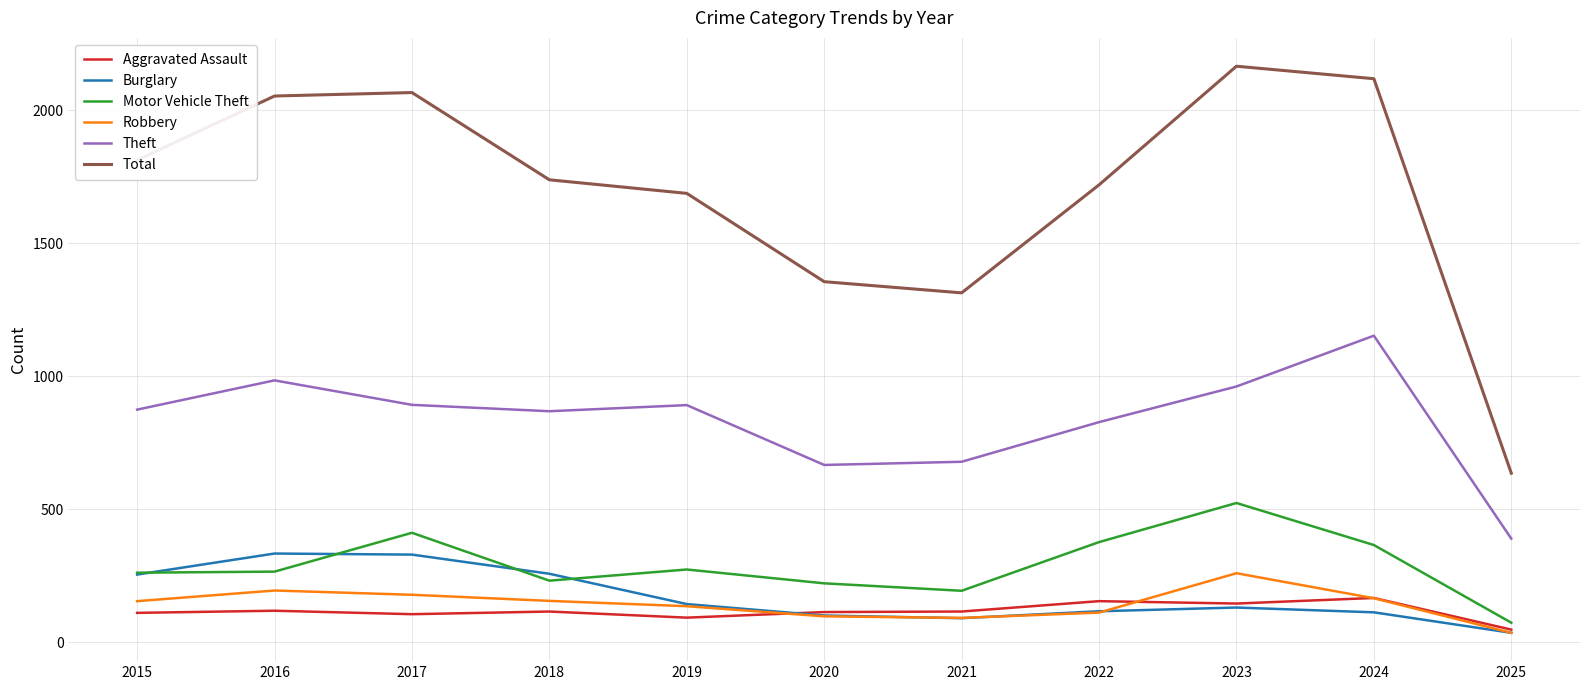

Which series has the largest total across all categories?

Total